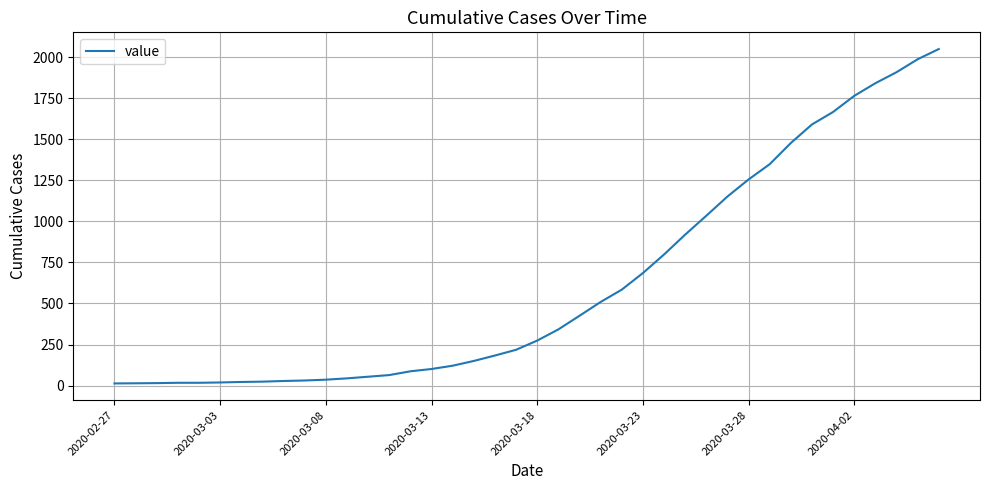

What is the difference between the maximum and minimum values?

2036